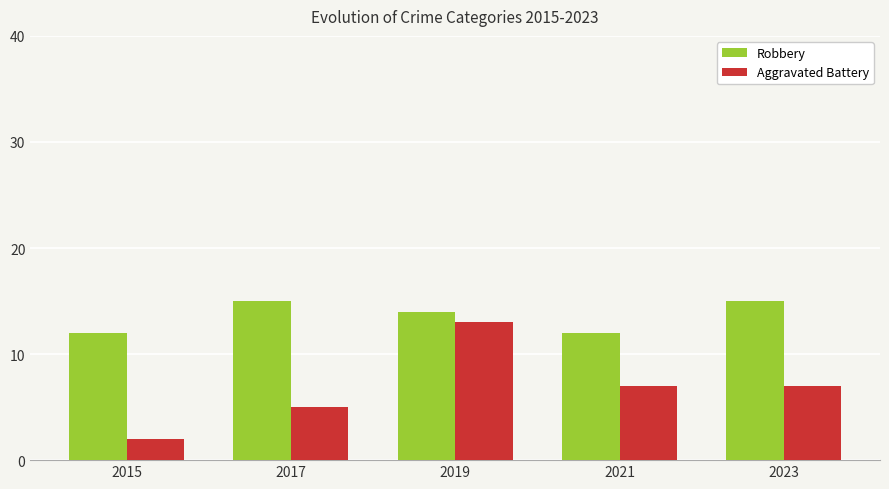

What is the value of the Aggravated Battery bar at the 5th from the left?

7